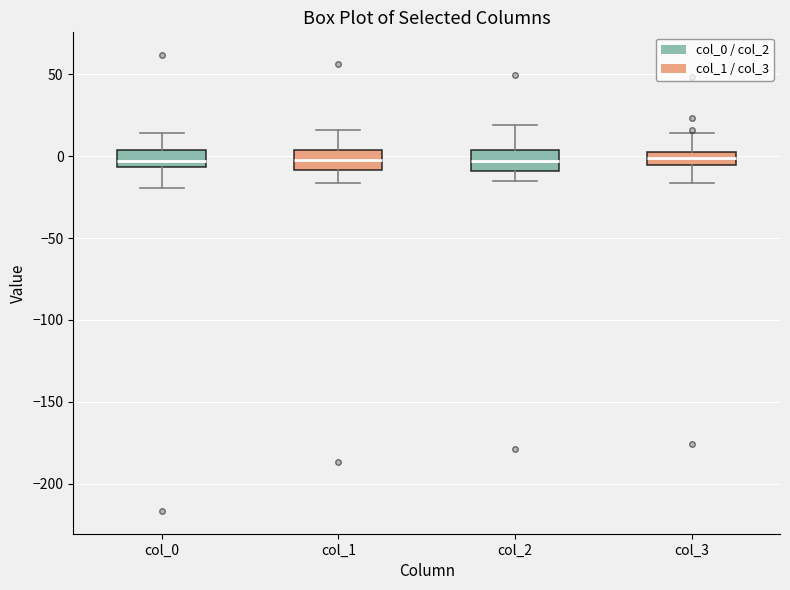

Where does the median line of the box for col_2 sit on the y-axis? The values are not printed on the chart, so give them approximately, as read against the axis.

-5